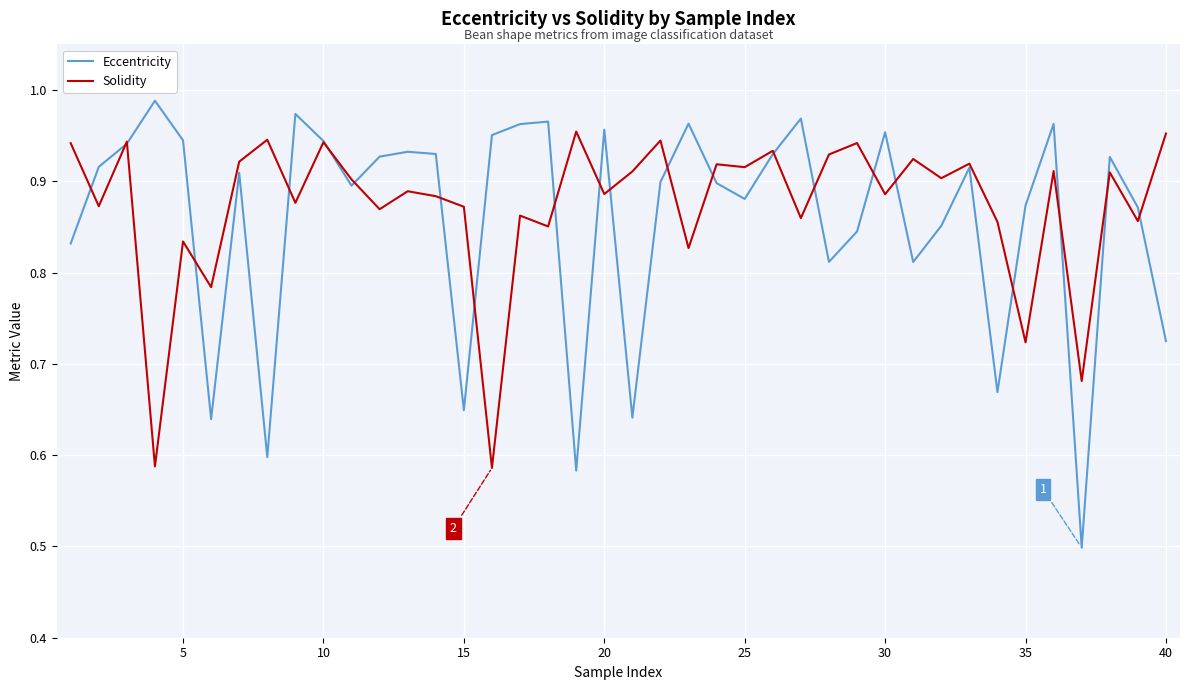

List the series in order of their peak value, lowest first.

Solidity, Eccentricity